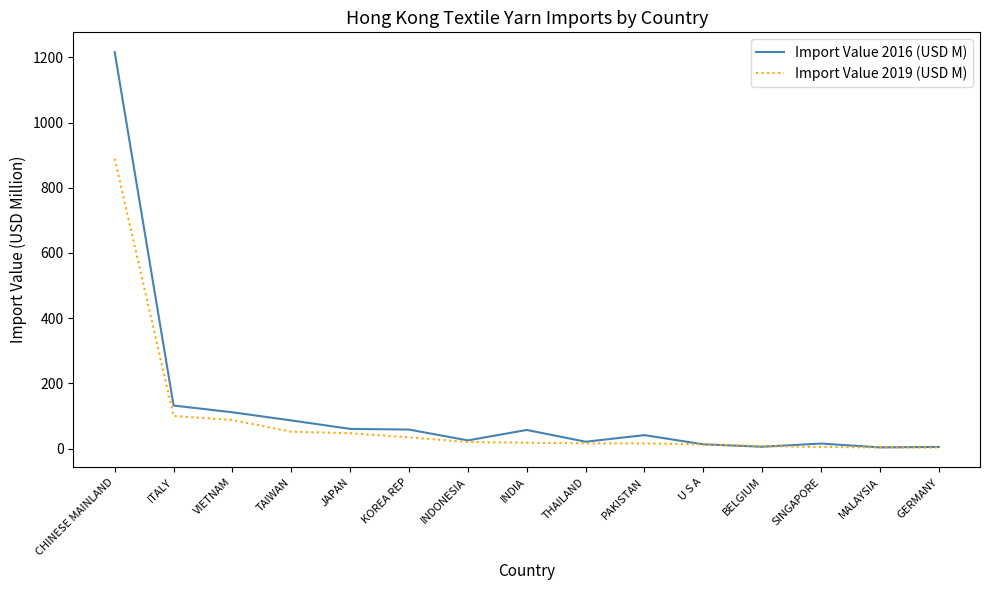

What is the approximate value of Import Value 2019 (USD M) at ITALY?

99.9